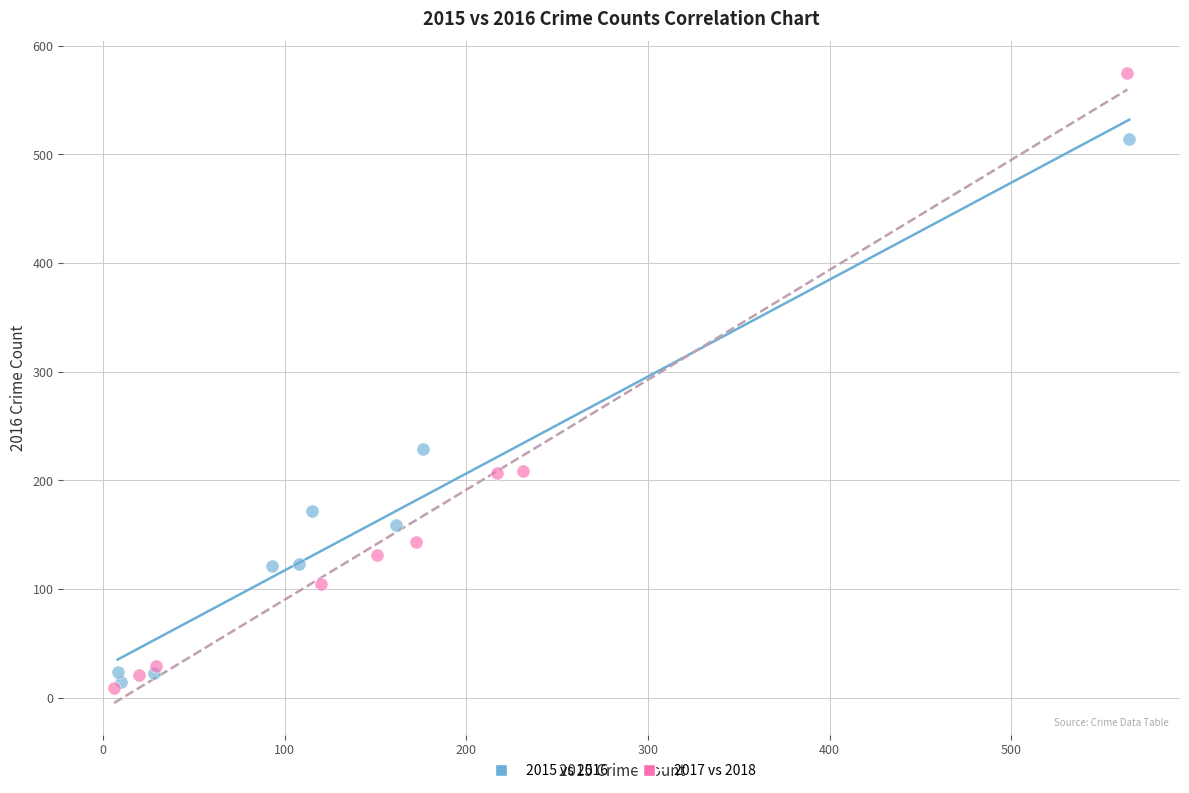

What are all the series names shown in the legend?

2015 vs 2016, 2017 vs 2018